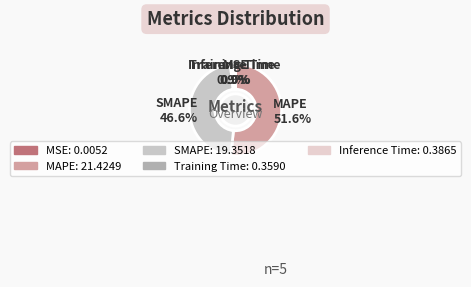

Which category has the biggest portion of the pie?

MAPE